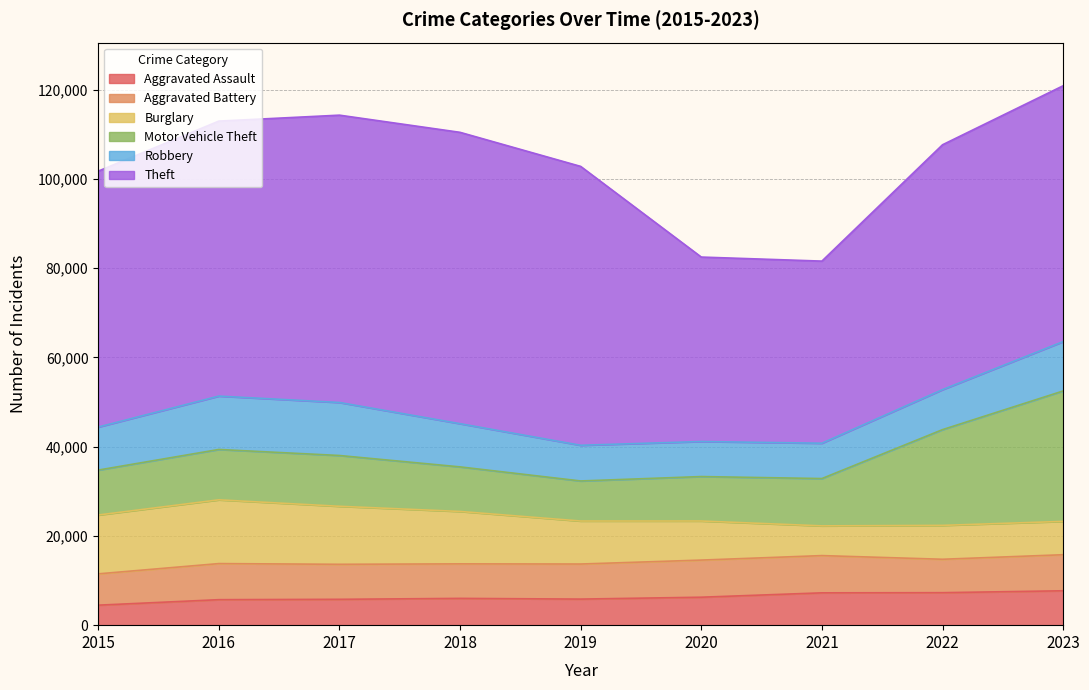

What is the value of the Aggravated Assault point at the 3rd from the left?

5793